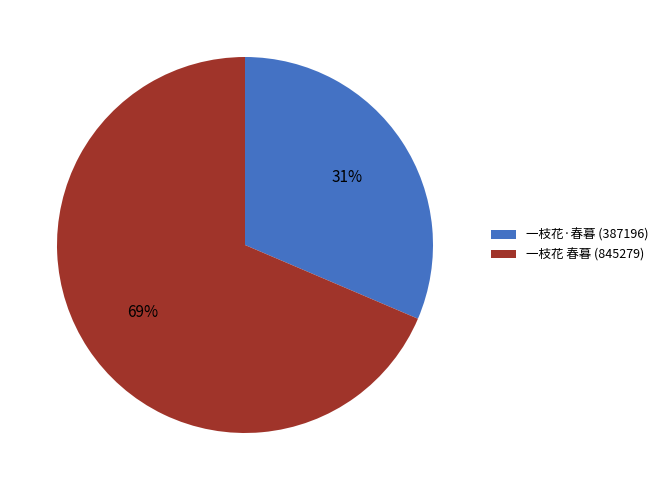

To the nearest percent, what is the combined percentage of 一枝花·春暮 (387196) and 一枝花 春暮 (845279)?

100%